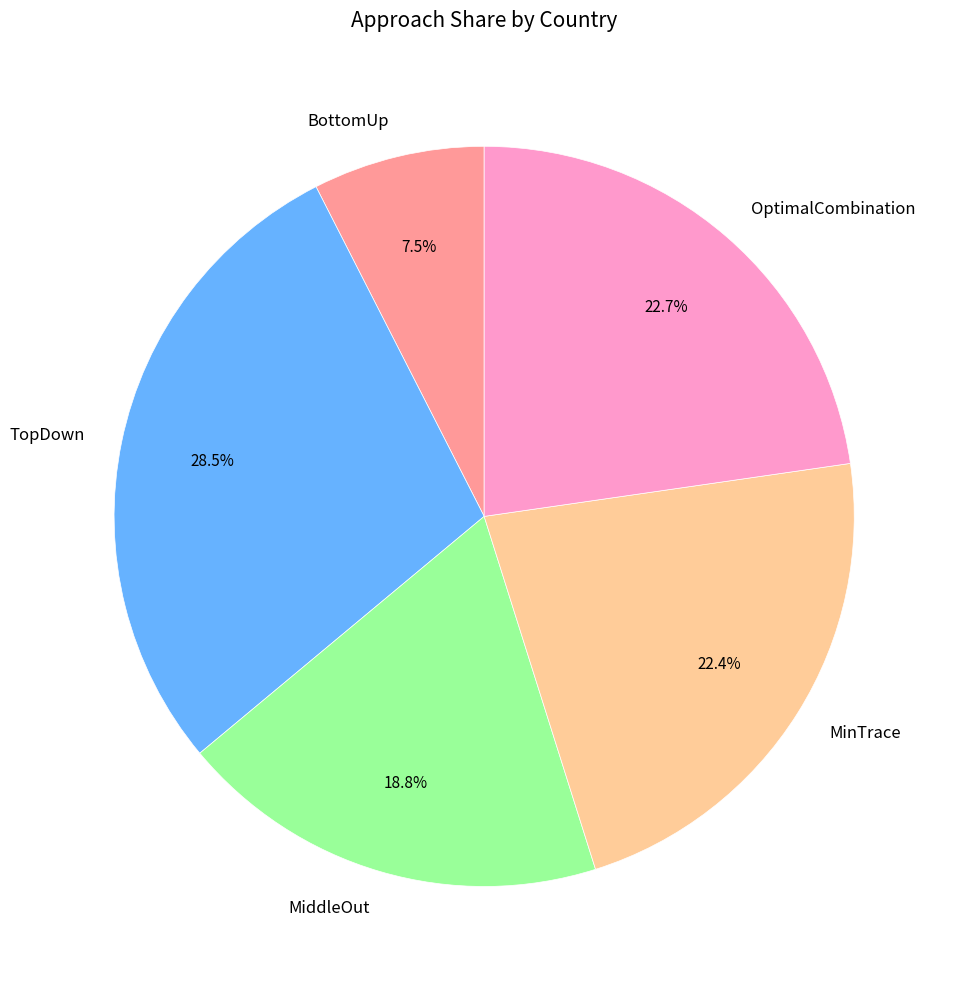

Does MiddleOut account for over 50% of the chart?

No